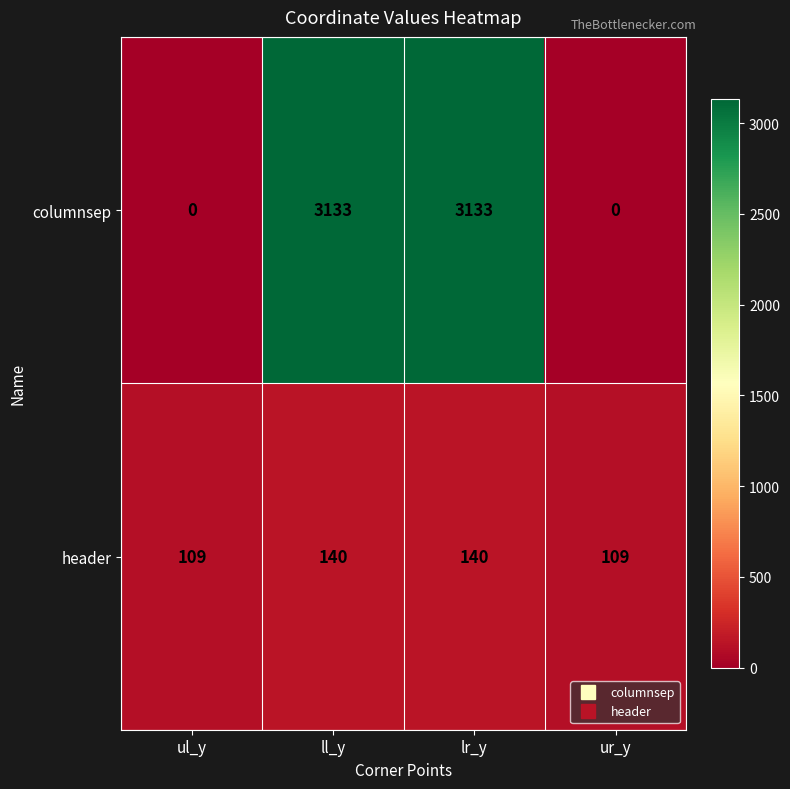

At how many categories does at least one series exceed 79?

4